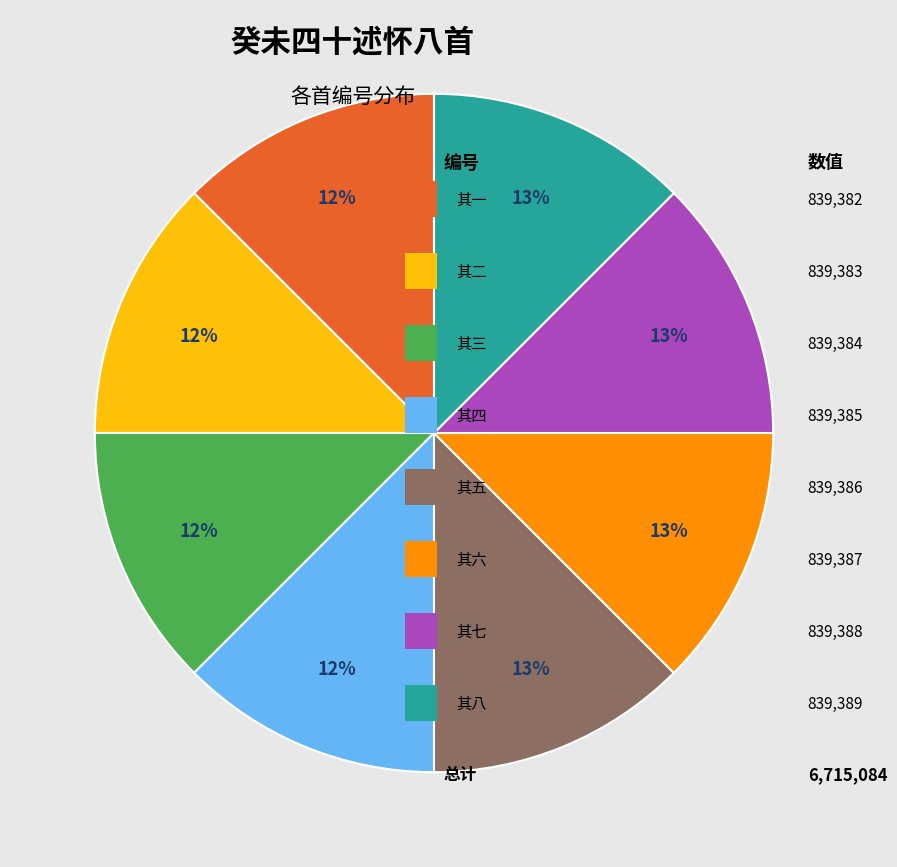

Does any single category account for the majority?

No